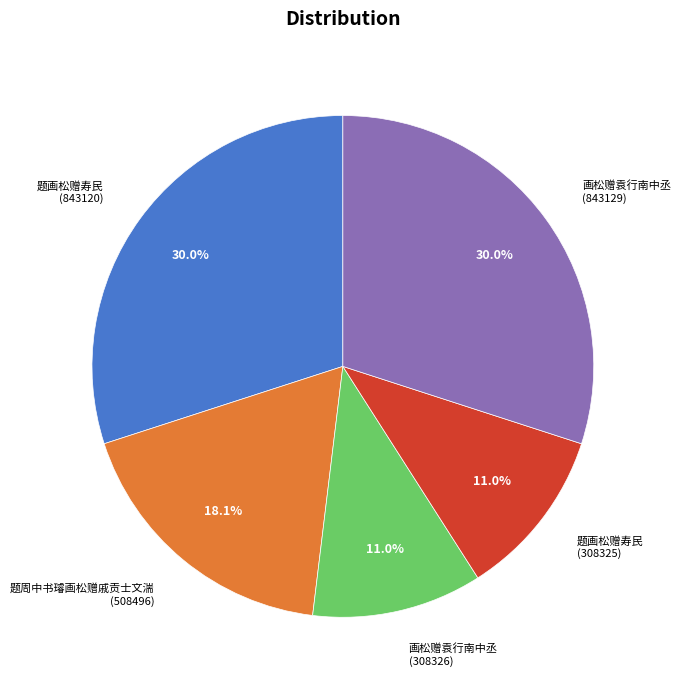

Do 画松赠袁行南中丞 (308326) and 题画松赠寿民 (843120) together represent more than half of the pie?

No